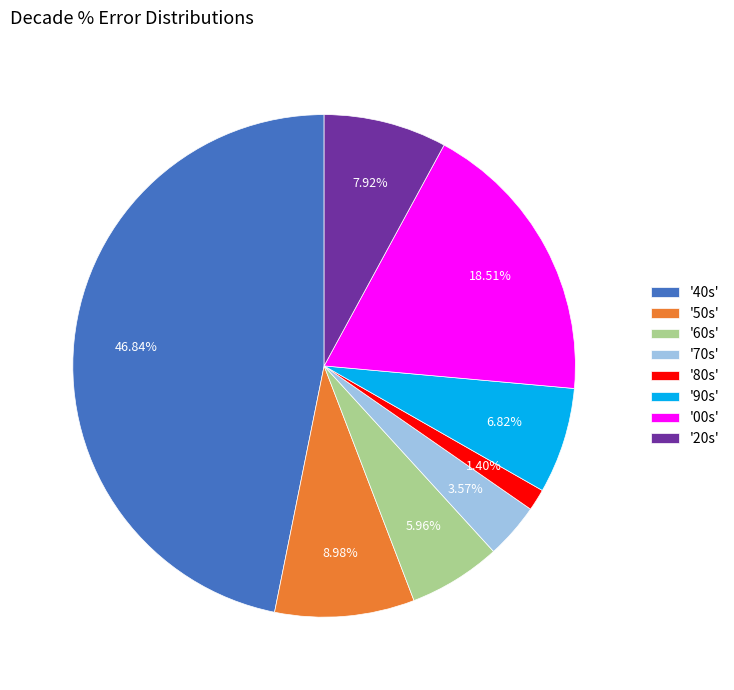

Rank the categories by value from highest to lowest.

'40s', '00s', '50s', '20s', '90s', '60s', '70s', '80s'